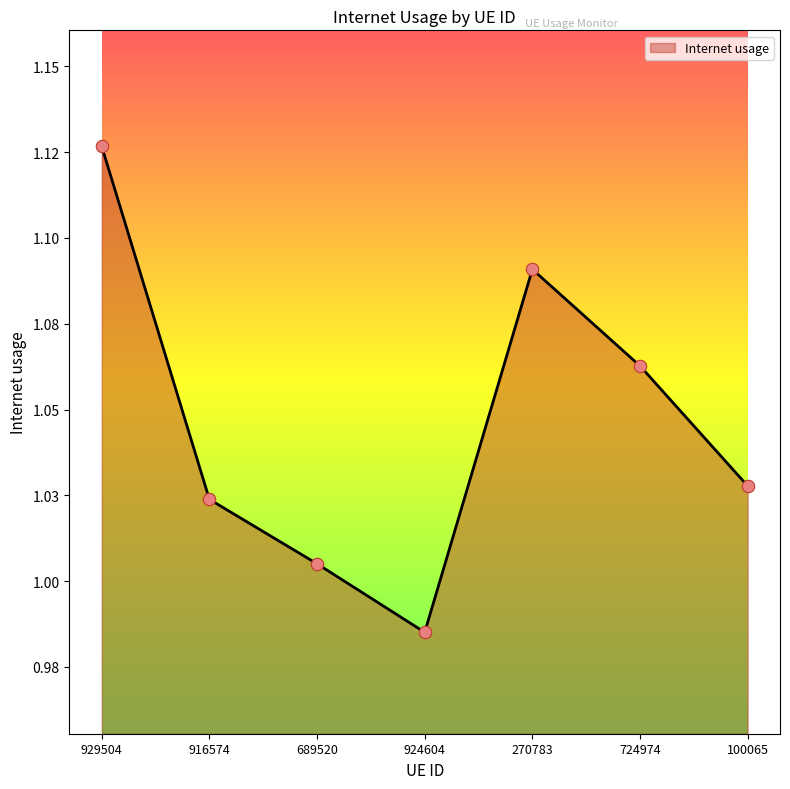

What is the ratio of the value at 689520 to the value at 916574?

1.0